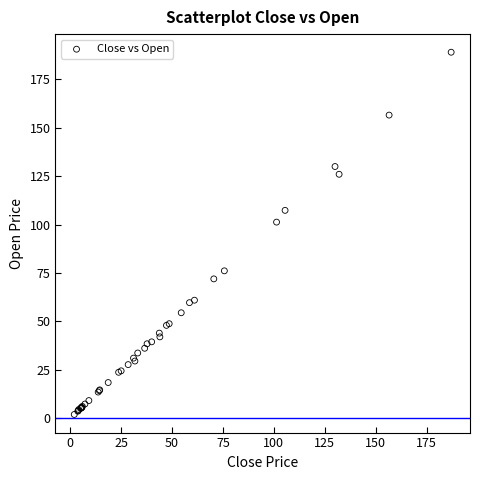

What Y value in the scatter plot is closest to 95?

101.3